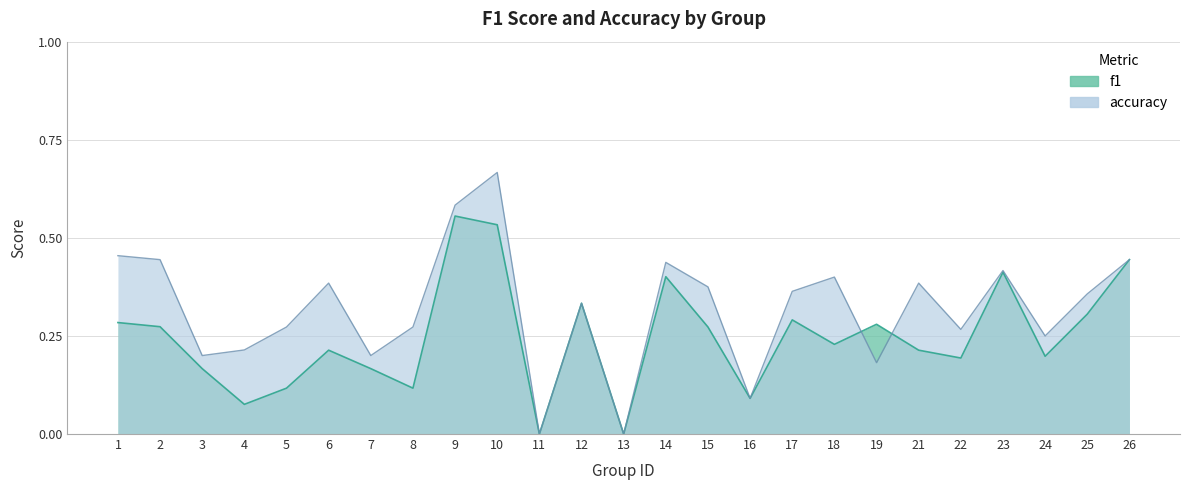

What is the average value of the accuracy series?

0.3